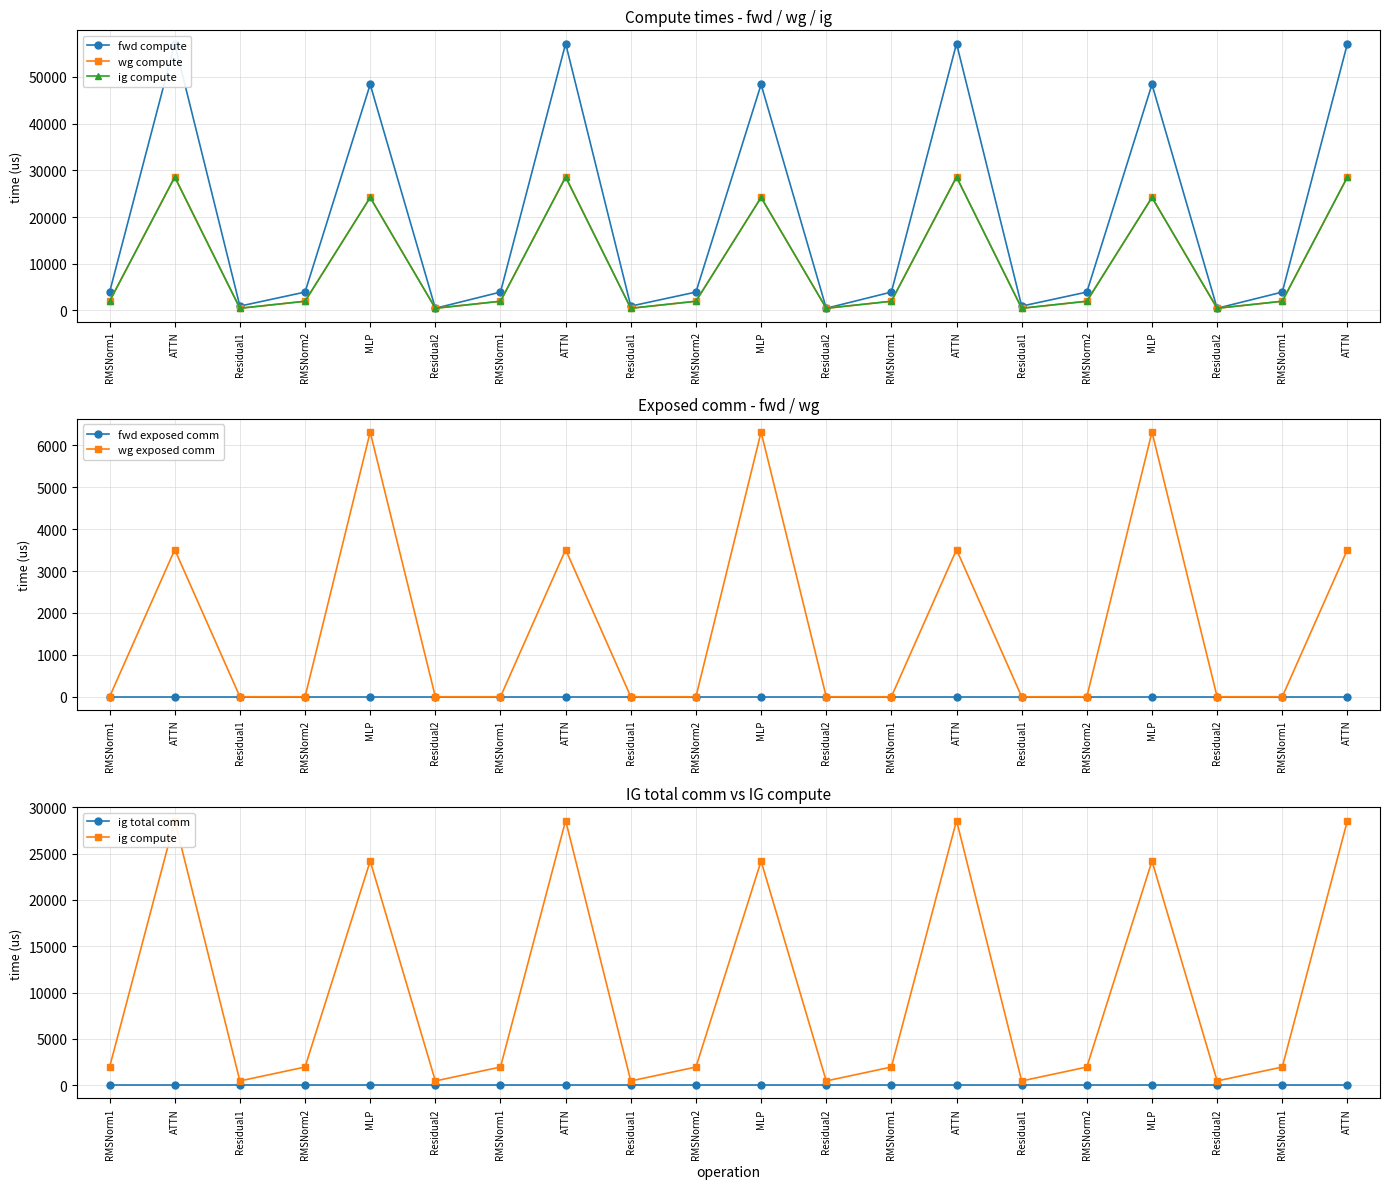

Reading left to right, list all the values displayed in this chart.

fwd compute: RMSNorm1=3932.1	ATTN=57153.9	Residual1=924.0	RMSNorm2=3932.1	MLP=48404.9	Residual2=462.0	RMSNorm1=3932.1	ATTN=57153.9	Residual1=924.0	RMSNorm2=3932.1	MLP=48404.9	Residual2=462.0	RMSNorm1=3932.1	ATTN=57153.9	Residual1=924.0	RMSNorm2=3932.1	MLP=48404.9	Residual2=462.0	RMSNorm1=3932.1	ATTN=57153.9
wg compute: RMSNorm1=1966.1	ATTN=28577.0	Residual1=462.0	RMSNorm2=1966.1	MLP=24202.4	Residual2=462.0	RMSNorm1=1966.1	ATTN=28577.0	Residual1=462.0	RMSNorm2=1966.1	MLP=24202.4	Residual2=462.0	RMSNorm1=1966.1	ATTN=28577.0	Residual1=462.0	RMSNorm2=1966.1	MLP=24202.4	Residual2=462.0	RMSNorm1=1966.1	ATTN=28577.0
ig compute: RMSNorm1=1966.1	ATTN=28577.0	Residual1=462.0	RMSNorm2=1966.1	MLP=24202.4	Residual2=462.0	RMSNorm1=1966.1	ATTN=28577.0	Residual1=462.0	RMSNorm2=1966.1	MLP=24202.4	Residual2=462.0	RMSNorm1=1966.1	ATTN=28577.0	Residual1=462.0	RMSNorm2=1966.1	MLP=24202.4	Residual2=462.0	RMSNorm1=1966.1	ATTN=28577.0
fwd exposed comm: RMSNorm1=0.0	ATTN=0.0	Residual1=0.0	RMSNorm2=0.0	MLP=0.0	Residual2=0.0	RMSNorm1=0.0	ATTN=0.0	Residual1=0.0	RMSNorm2=0.0	MLP=0.0	Residual2=0.0	RMSNorm1=0.0	ATTN=0.0	Residual1=0.0	RMSNorm2=0.0	MLP=0.0	Residual2=0.0	RMSNorm1=0.0	ATTN=0.0
wg exposed comm: RMSNorm1=0.0	ATTN=3510.1	Residual1=0.0	RMSNorm2=0.0	MLP=6315.7	Residual2=0.0	RMSNorm1=0.0	ATTN=3510.1	Residual1=0.0	RMSNorm2=0.0	MLP=6315.7	Residual2=0.0	RMSNorm1=0.0	ATTN=3510.1	Residual1=0.0	RMSNorm2=0.0	MLP=6315.7	Residual2=0.0	RMSNorm1=0.0	ATTN=3510.1
ig total comm: RMSNorm1=0.0	ATTN=0.0	Residual1=0.0	RMSNorm2=0.0	MLP=0.0	Residual2=0.0	RMSNorm1=0.0	ATTN=0.0	Residual1=0.0	RMSNorm2=0.0	MLP=0.0	Residual2=0.0	RMSNorm1=0.0	ATTN=0.0	Residual1=0.0	RMSNorm2=0.0	MLP=0.0	Residual2=0.0	RMSNorm1=0.0	ATTN=0.0